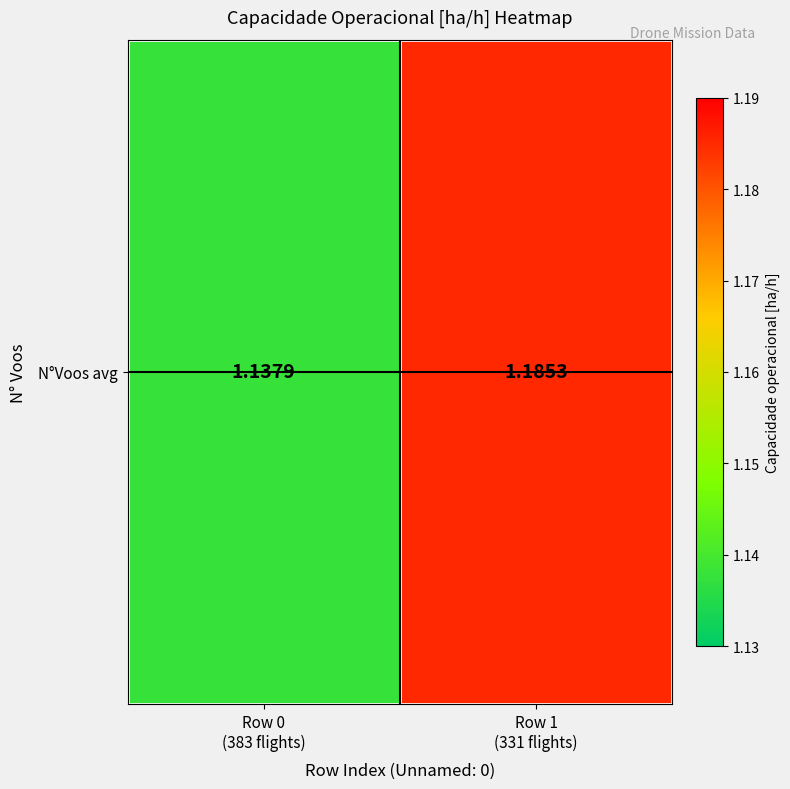

Between Row 1
(331 flights) and Row 0
(383 flights), which is larger?

Row 1
(331 flights)